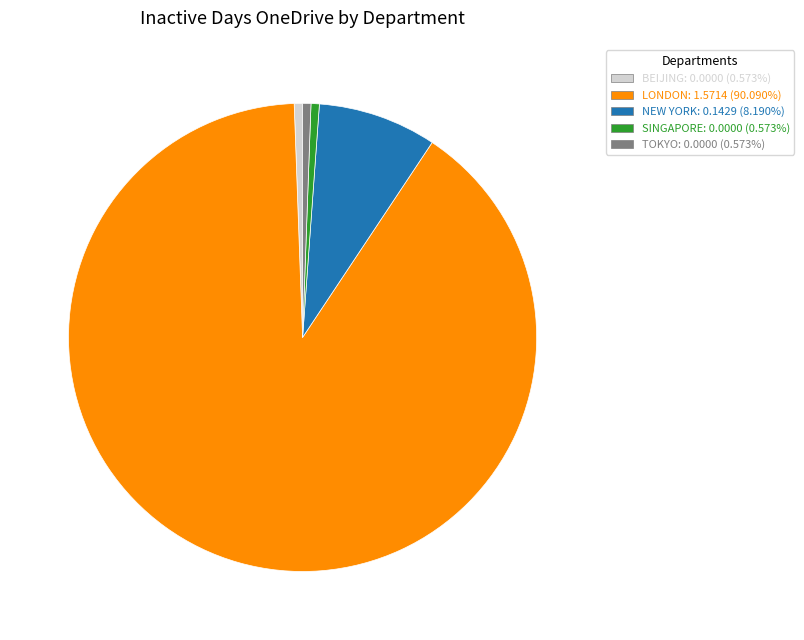

Combined, do LONDON: 1.5714 (90.090%) and NEW YORK: 0.1429 (8.190%) account for over 50%?

Yes